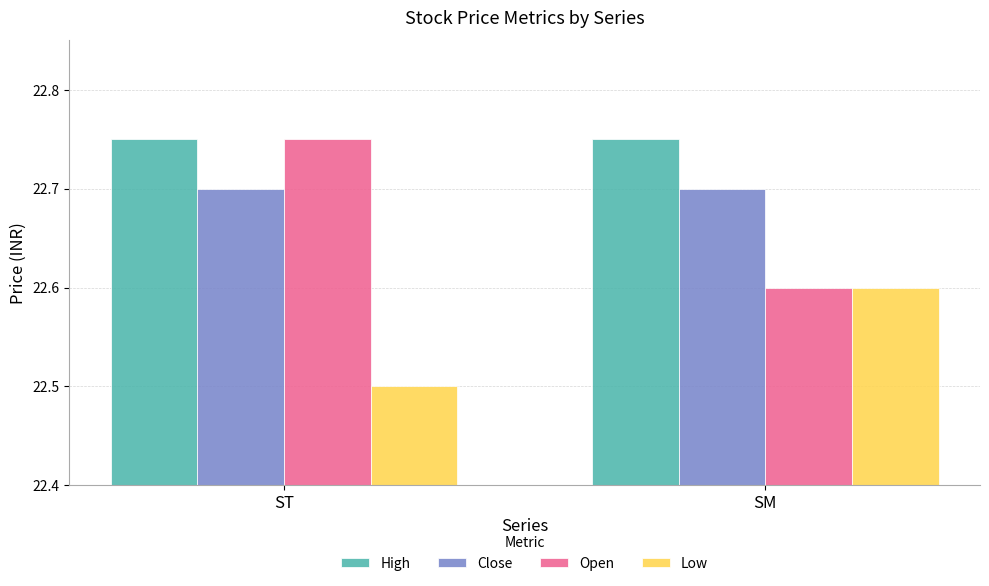

How many groups of bars are there?

2